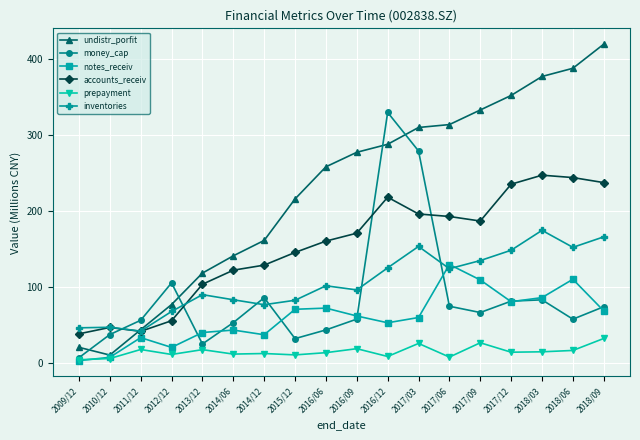

What is the difference between the second highest and minimum values in the prepayment series?

22.4